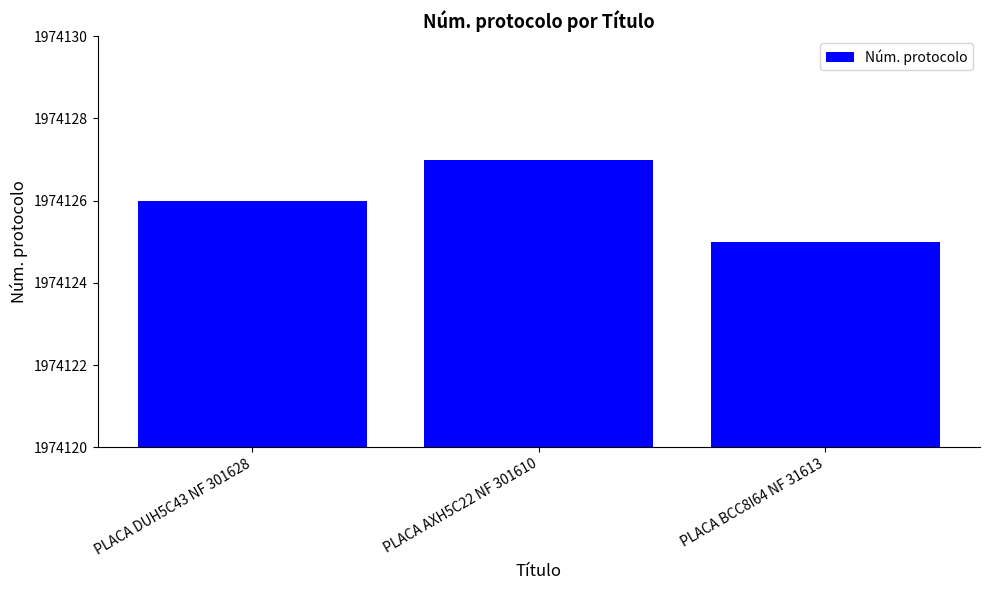

Rank the categories by value from lowest to highest.

PLACA BCC8I64 NF 31613, PLACA DUH5C43 NF 301628, PLACA AXH5C22 NF 301610